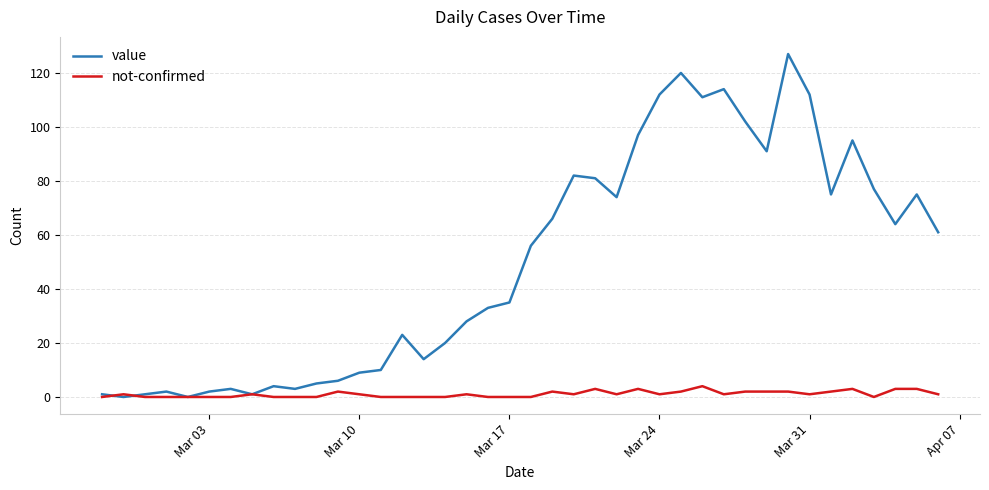

Which series has the largest total across all categories?

value